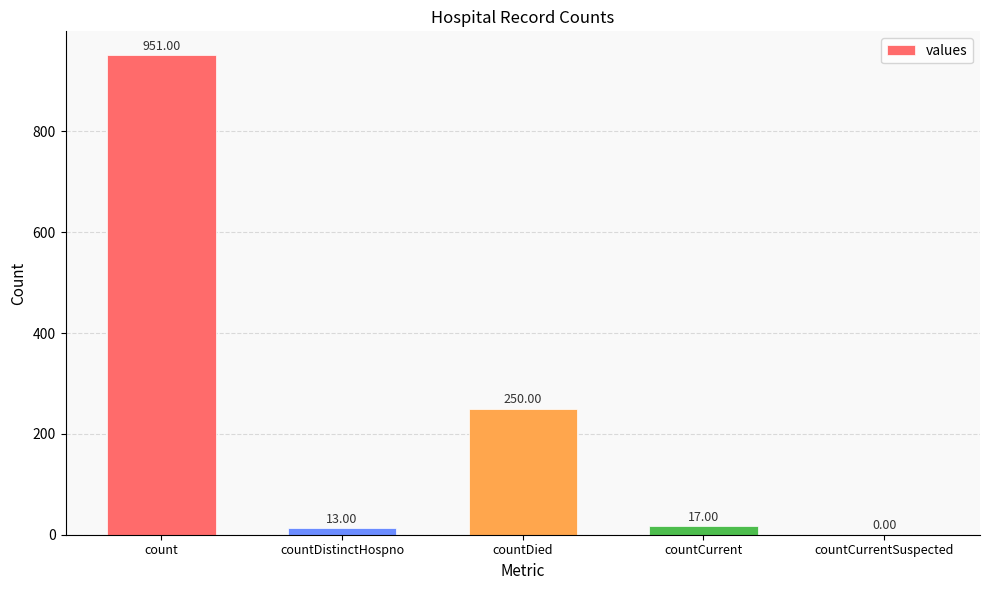

At which category does the chart reach its peak across all series?

count